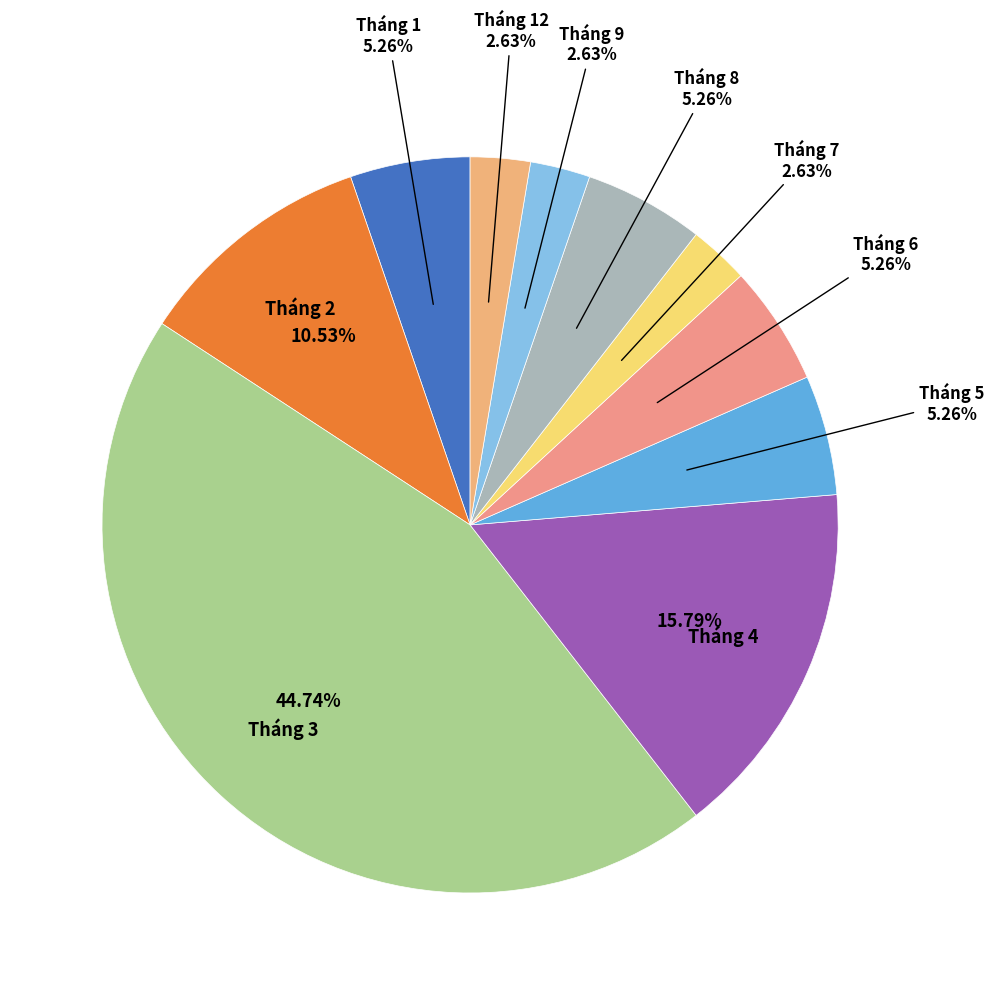

What is the largest slice in the pie chart?

Tháng 3